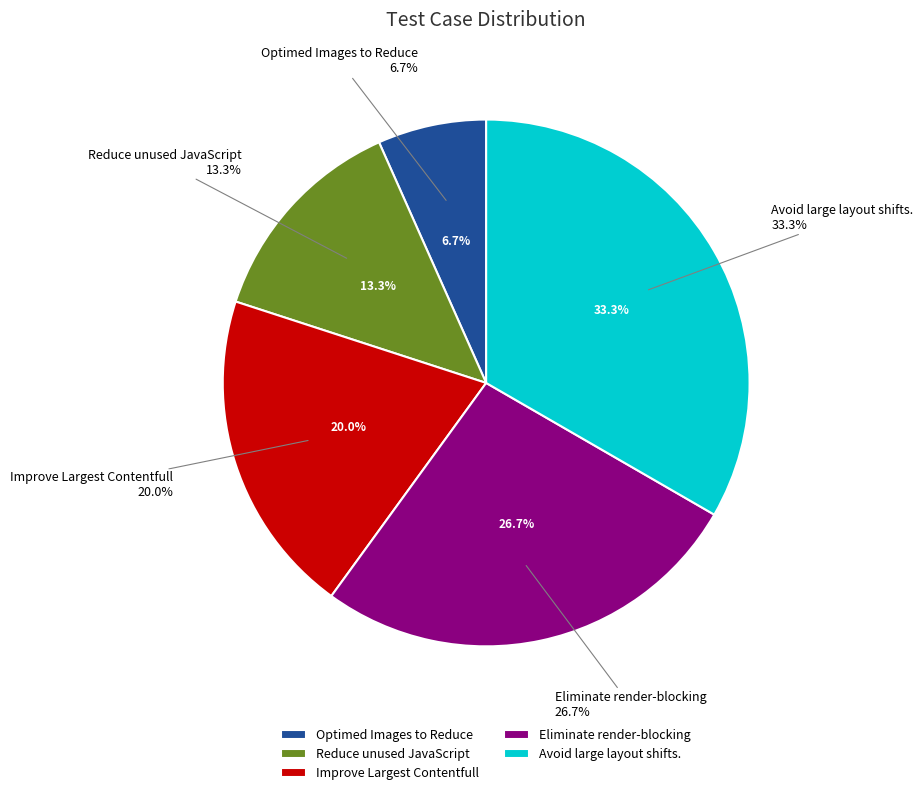

Does Improve Largest Contentfull account for over 50% of the chart?

No